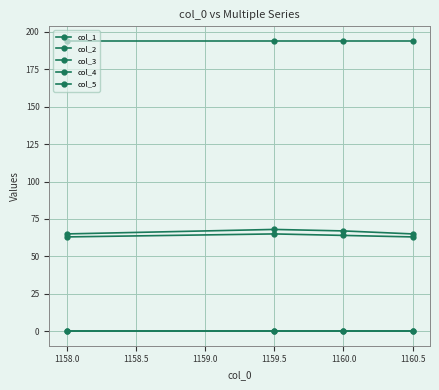

True or false: col_4 has more than 2 points higher than both neighbors.

False